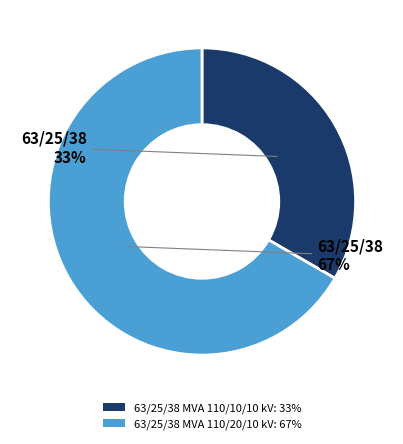

Is it true that 63/25/38 MVA 110/20/10 kV is 80% of the pie?

False